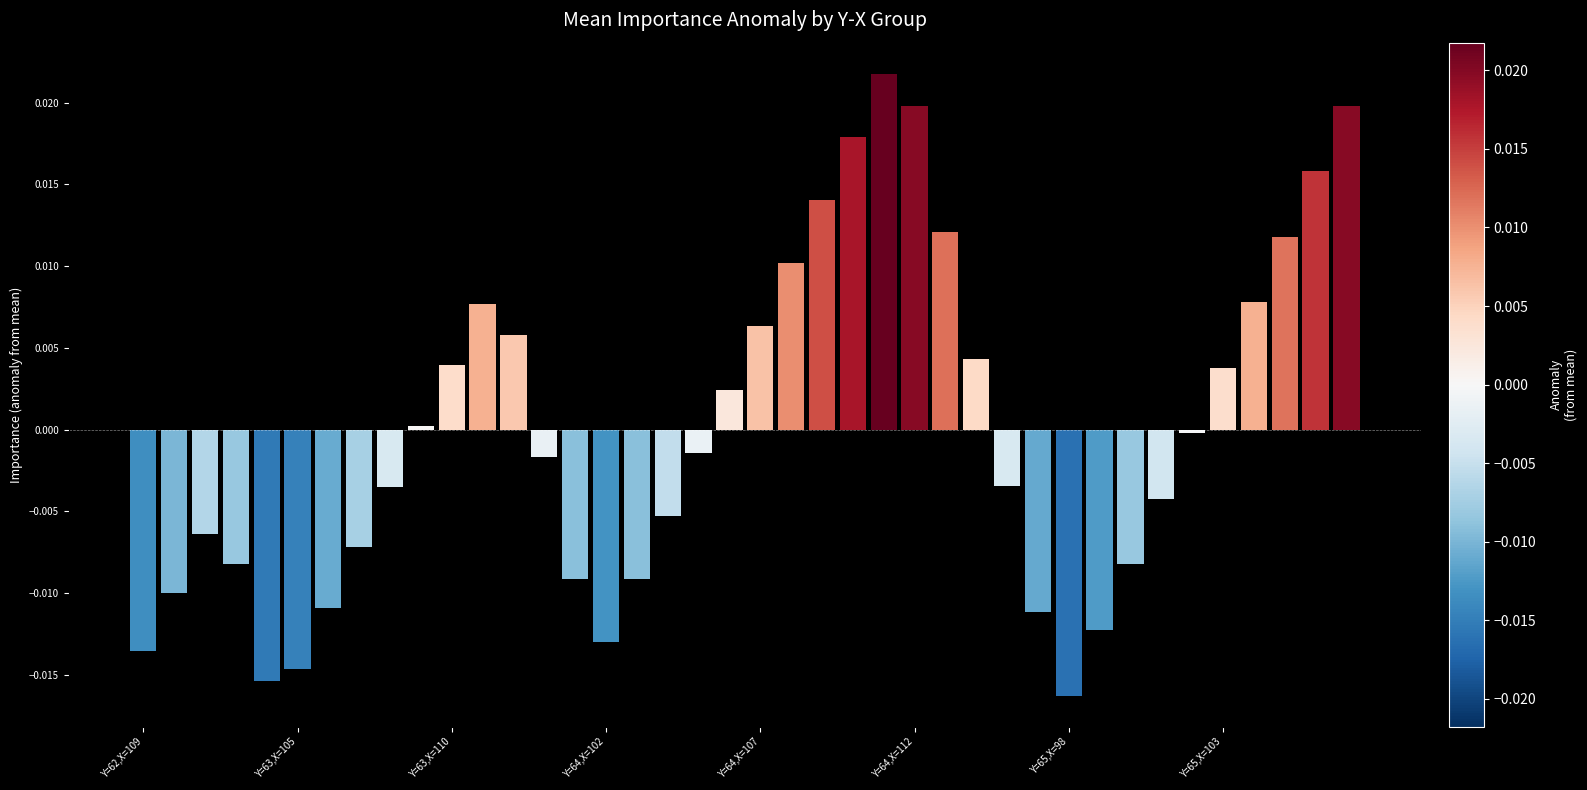

Which category has the lowest value across all series?

Y=65,X=98